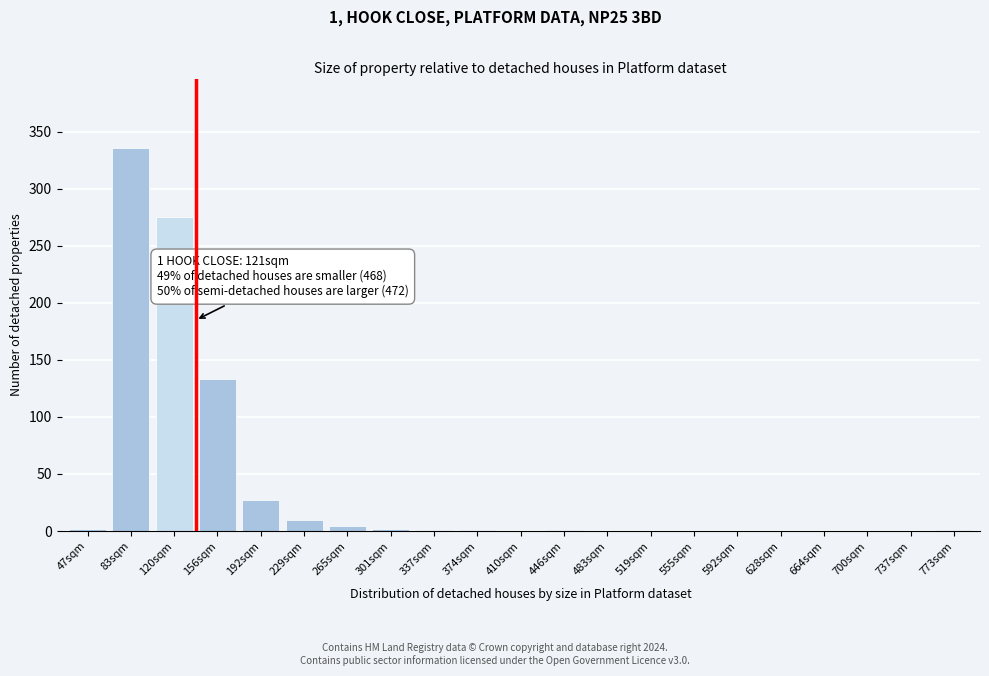

Which category has the highest value across all series?

83sqm